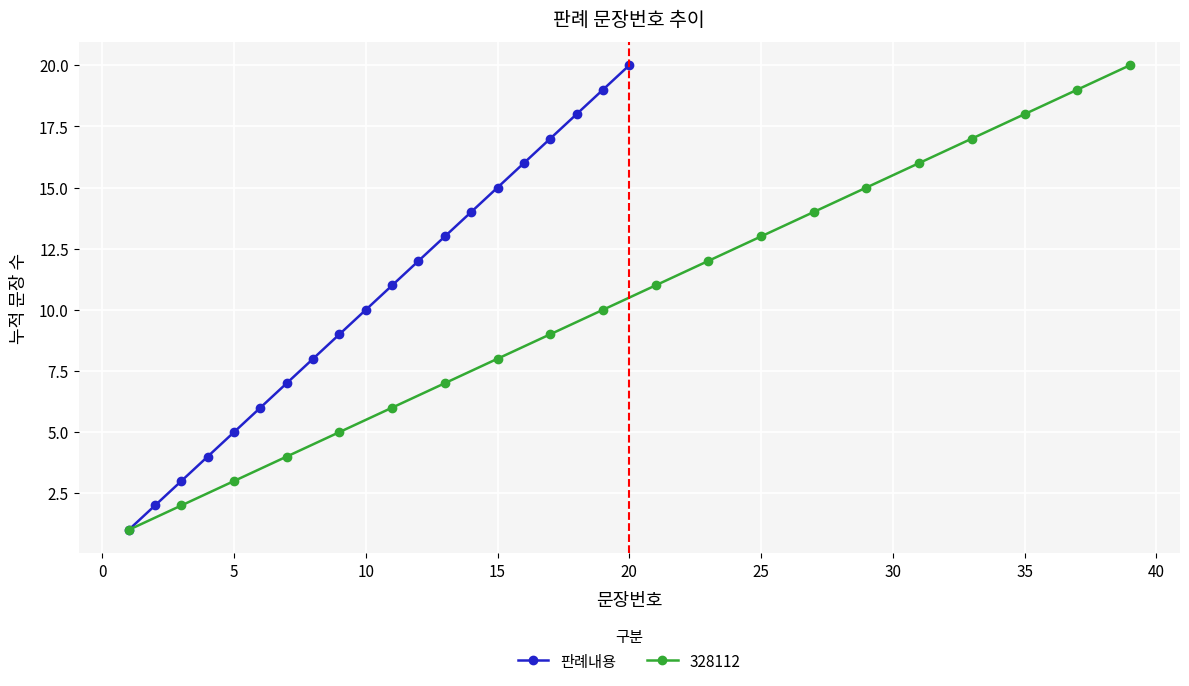

The value of 판례내용 at 5 is 5. True or false?

True